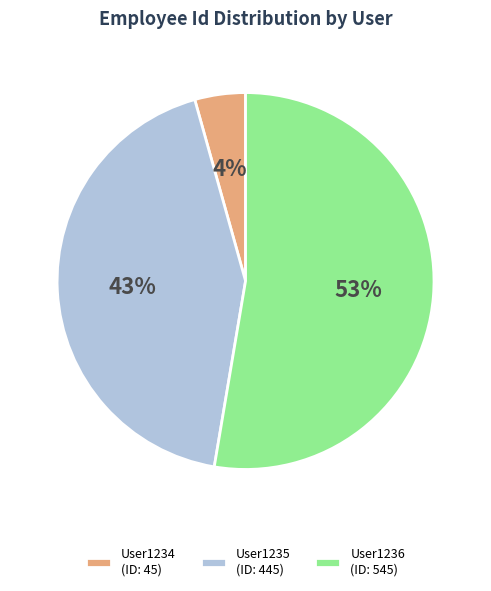

The User1235 slice represents 32% of the pie. True or false?

False